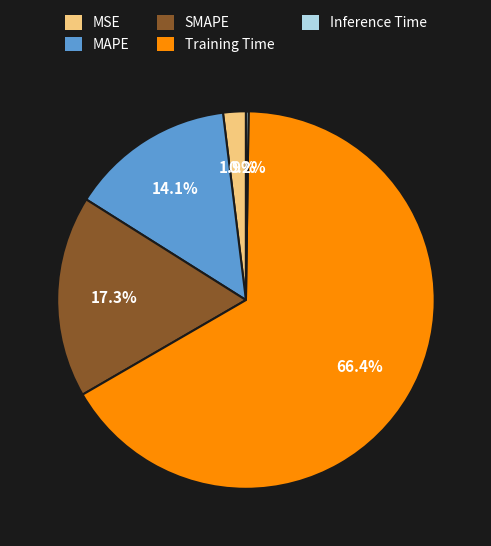

To the nearest percent, what is the average slice percentage?

20%